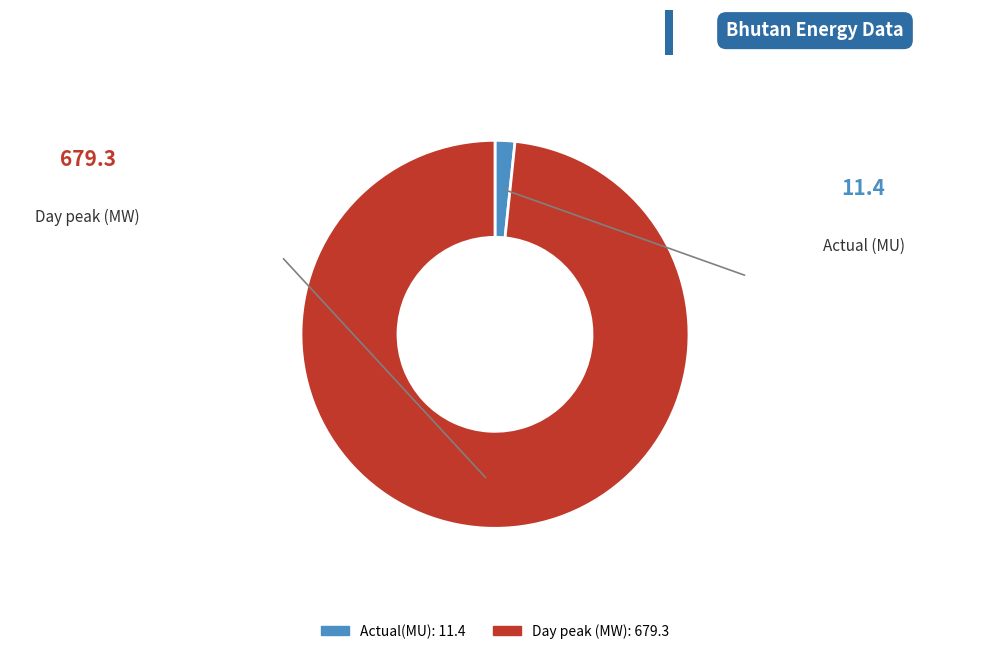

Rank the categories by value from highest to lowest.

Day peak (MW), Actual(MU)